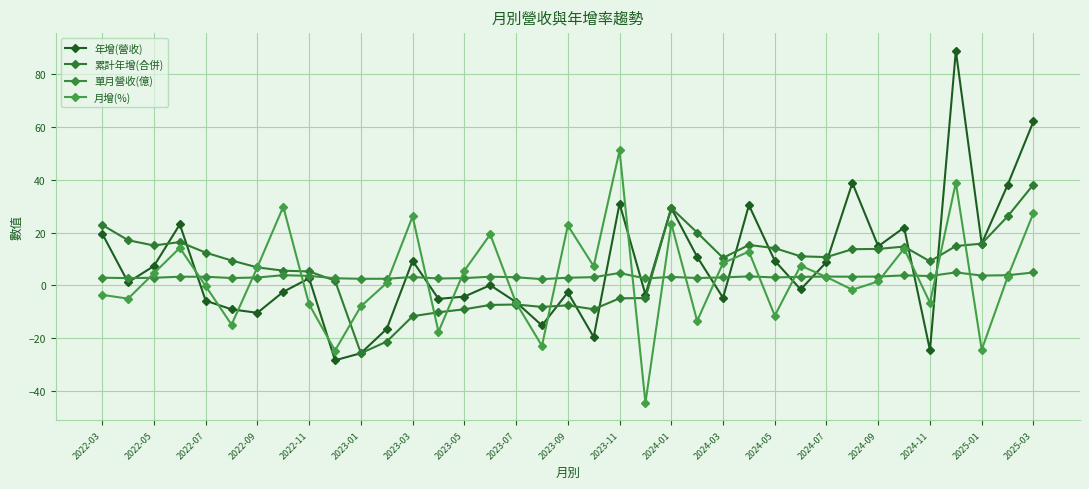

What is the maximum value shown in the chart?

88.9